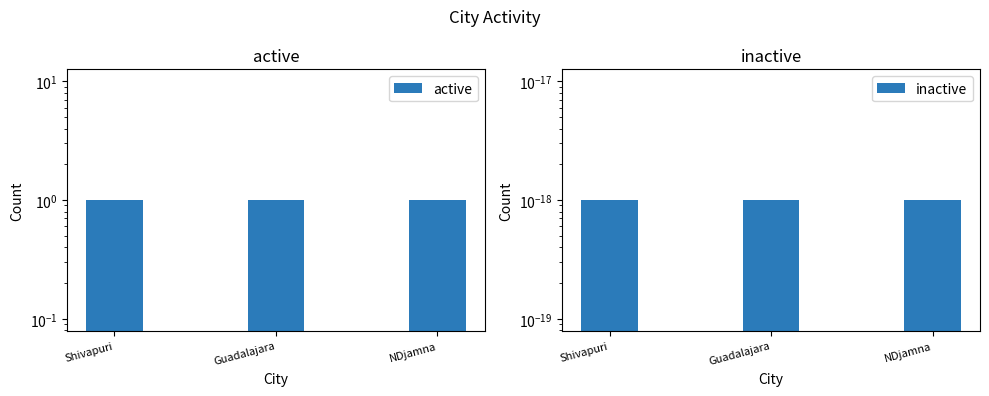

Which has a higher value, NDjamna or Shivapuri?

NDjamna